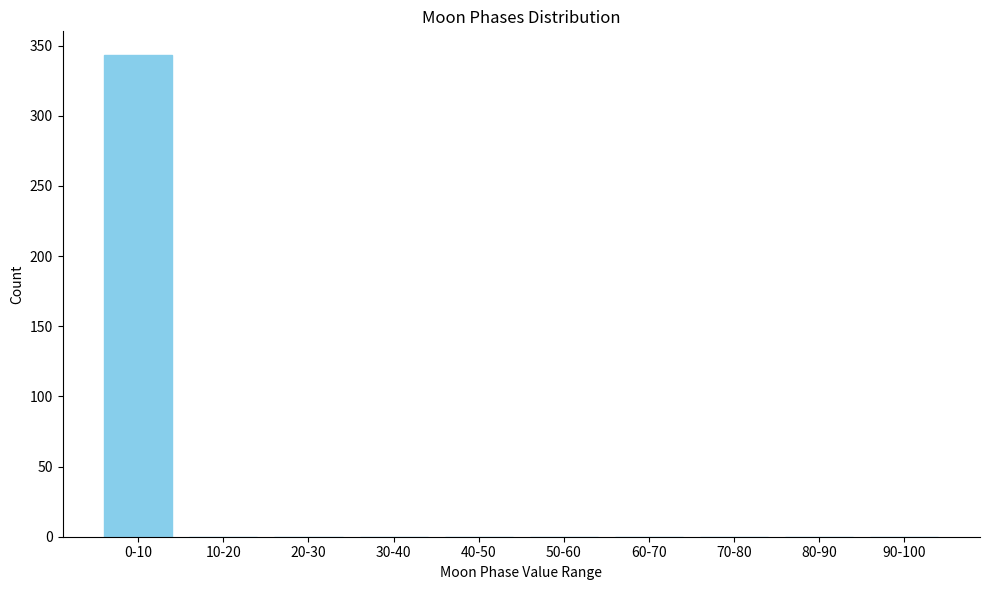

Reading right to left, list all the values displayed in this chart.

90-100=0	80-90=0	70-80=0	60-70=0	50-60=0	40-50=0	30-40=0	20-30=0	10-20=0	0-10=343